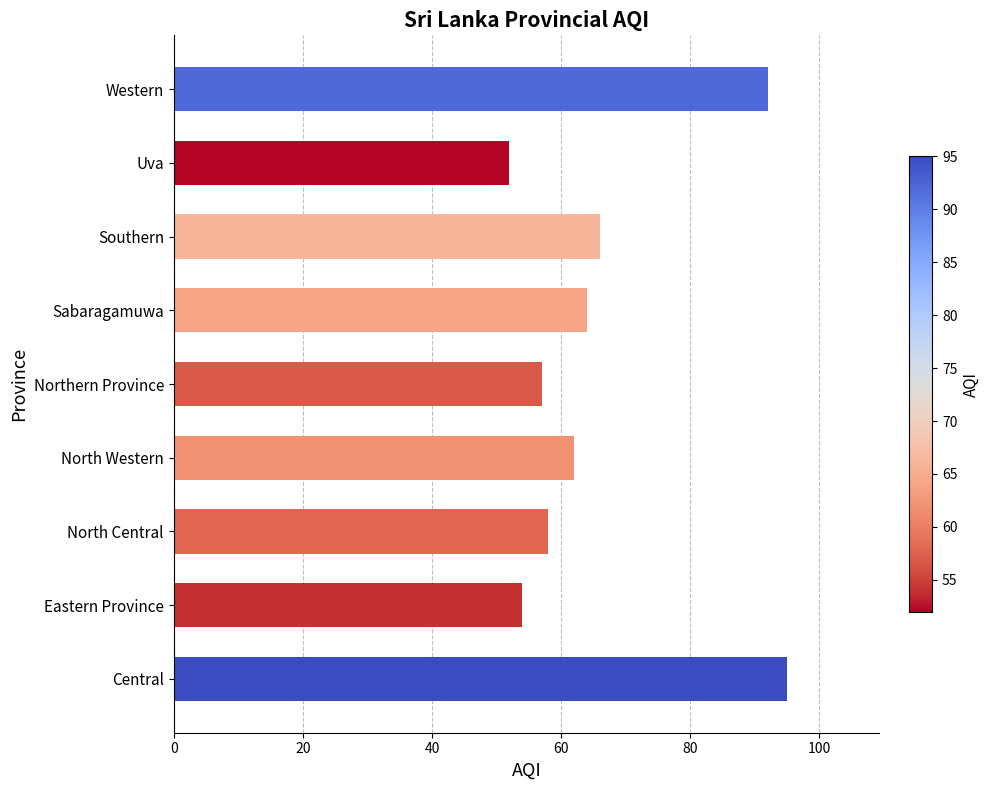

True or false: the data shows 95 at Central.

True